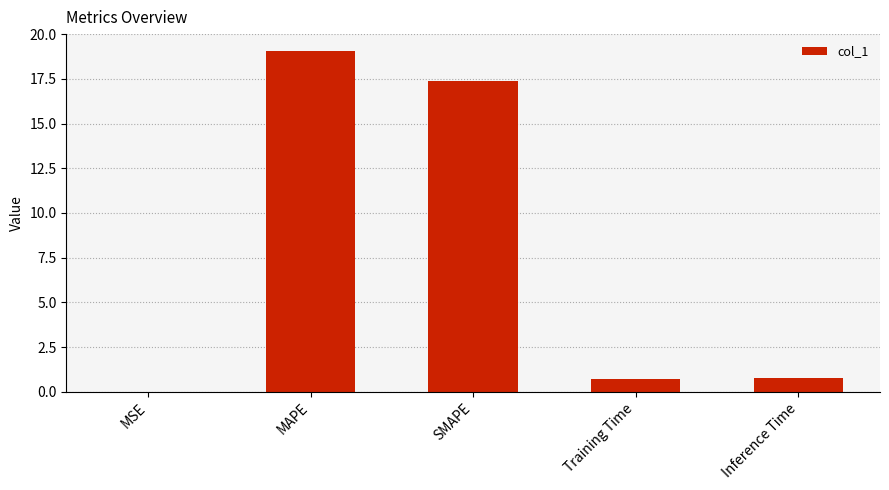

What is the difference between the values at Training Time and Inference Time?

0.1